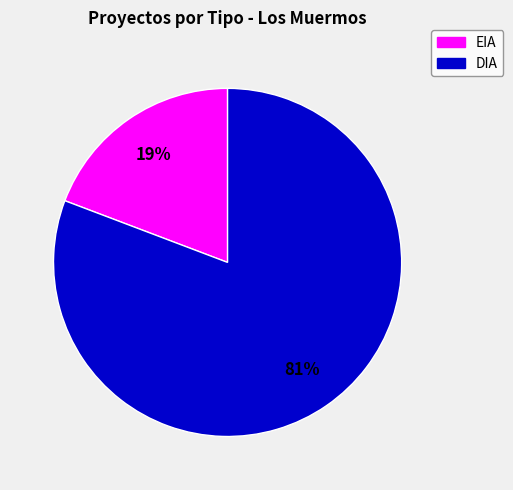

Is it true that DIA is 81% of the pie?

True